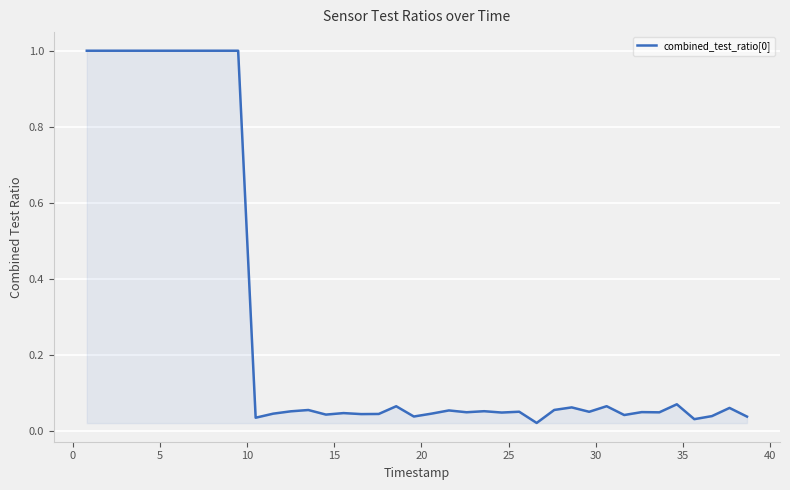

How many categories are shown in the chart?

40